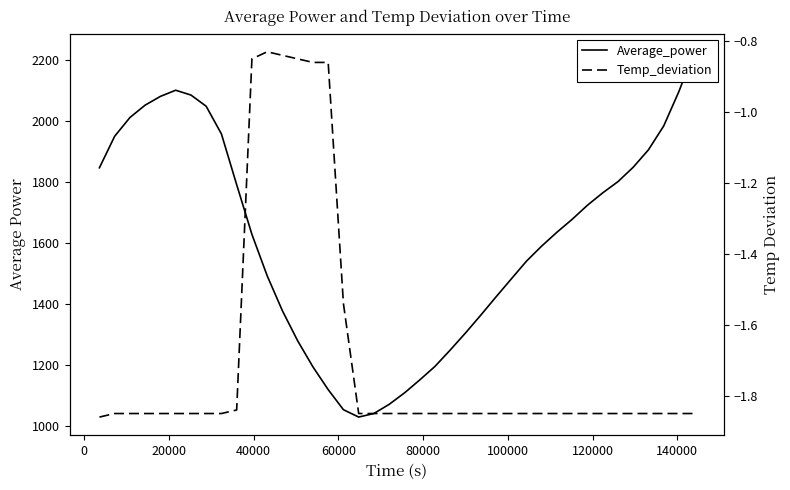

Which series has the largest total across all categories?

Average_power